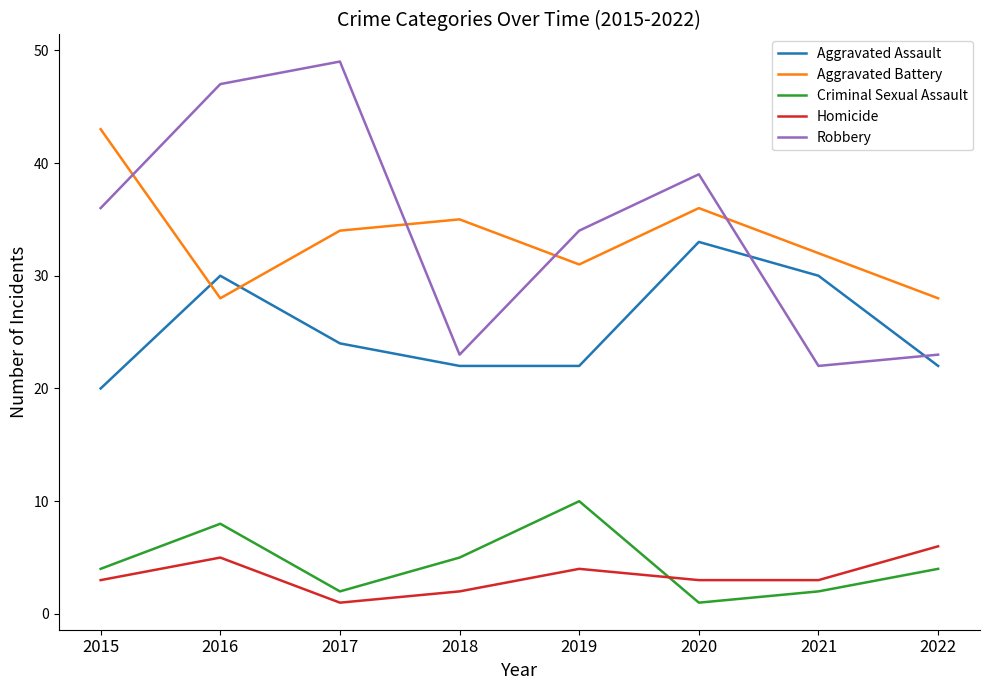

Rank the series by their maximum value, from lowest to highest.

Homicide, Criminal Sexual Assault, Aggravated Assault, Aggravated Battery, Robbery